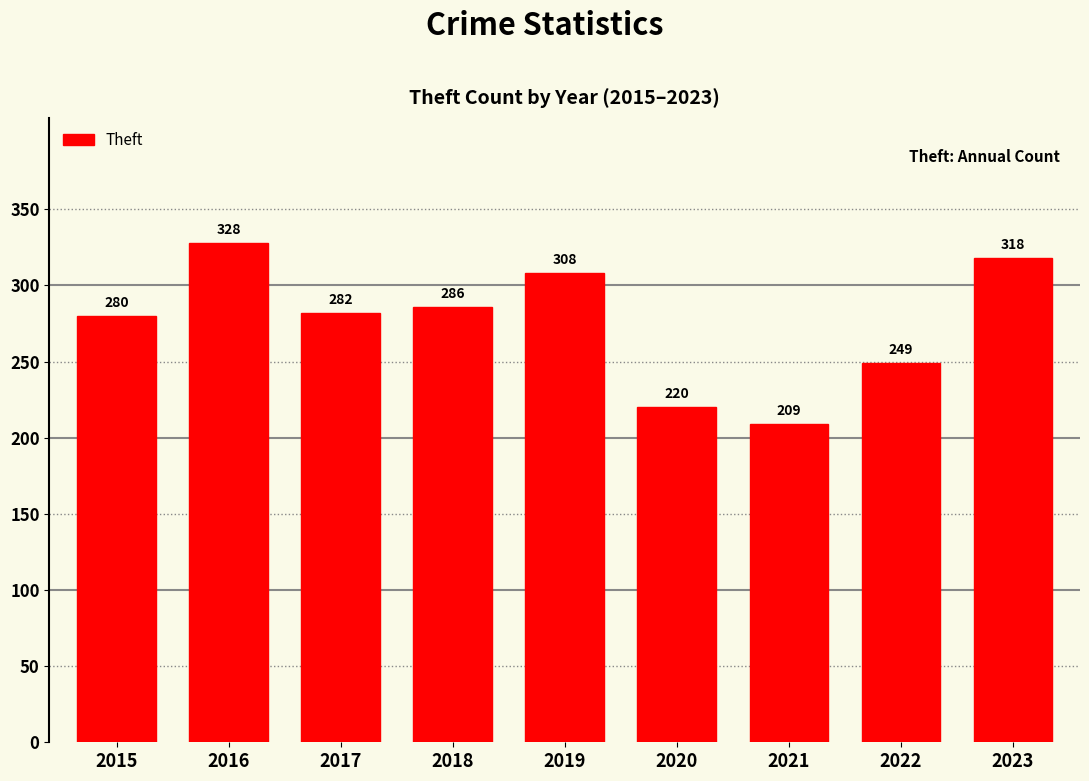

What is the change in value from 2017 to 2022?

-33